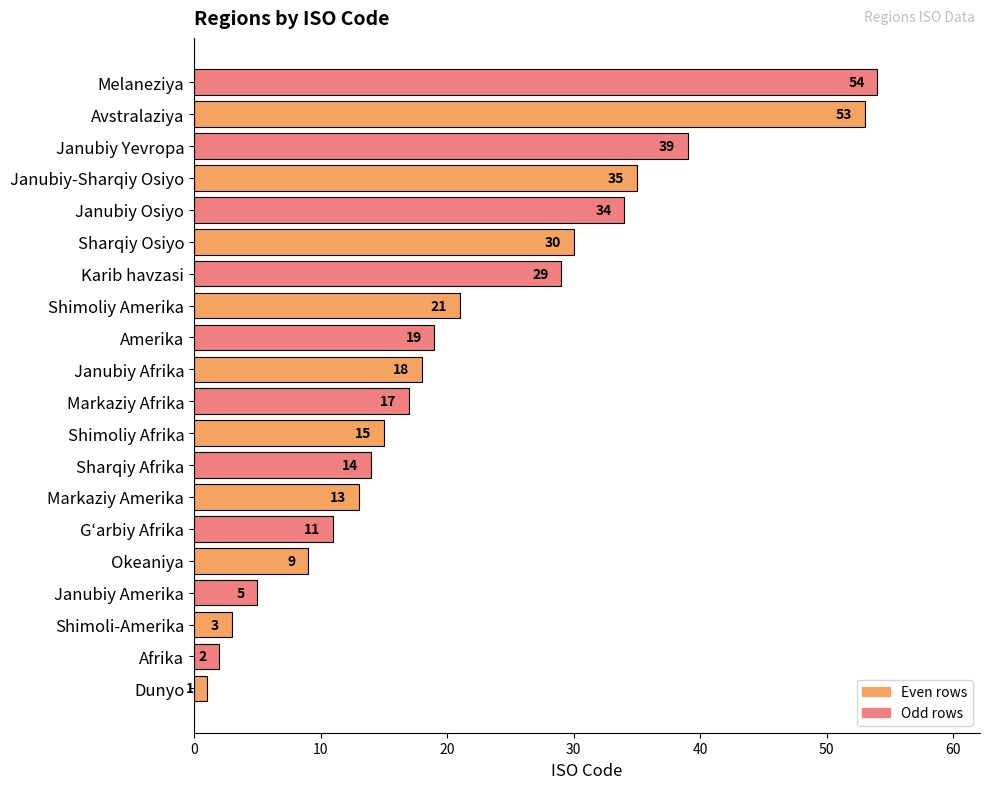

How many data points does each series have?

20